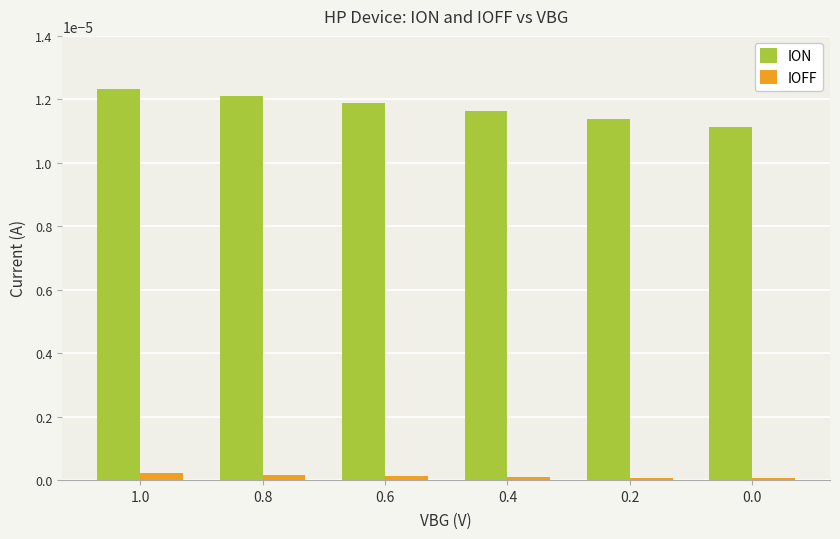

List the series in order of their peak value, lowest first.

IOFF, ION